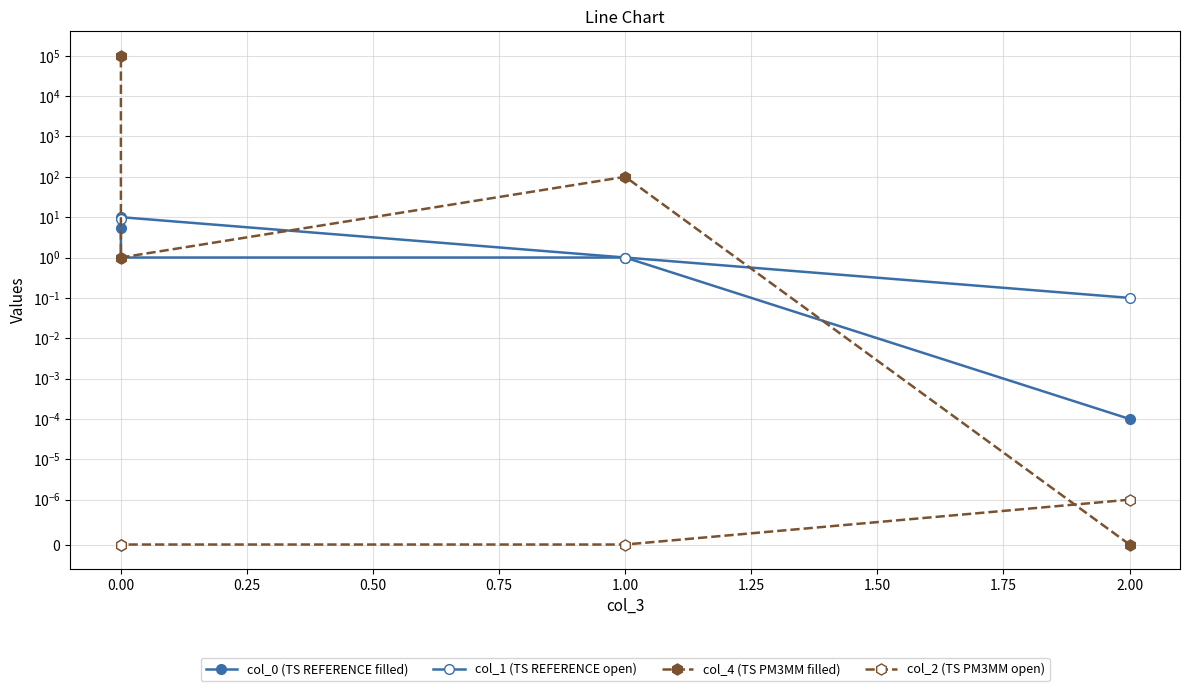

Which series has the widest spread of values?

col_4